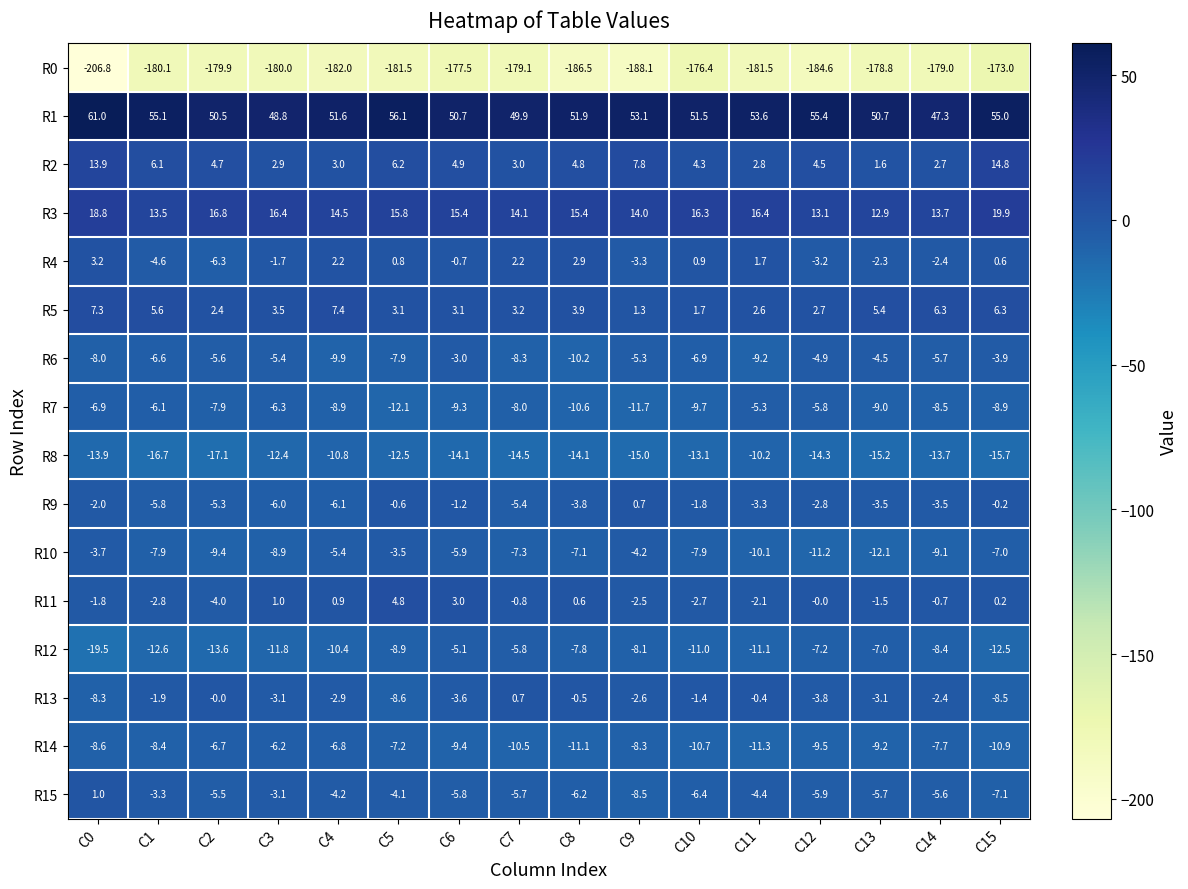

True or false: R1 has a value of 29.2 at C7.

False